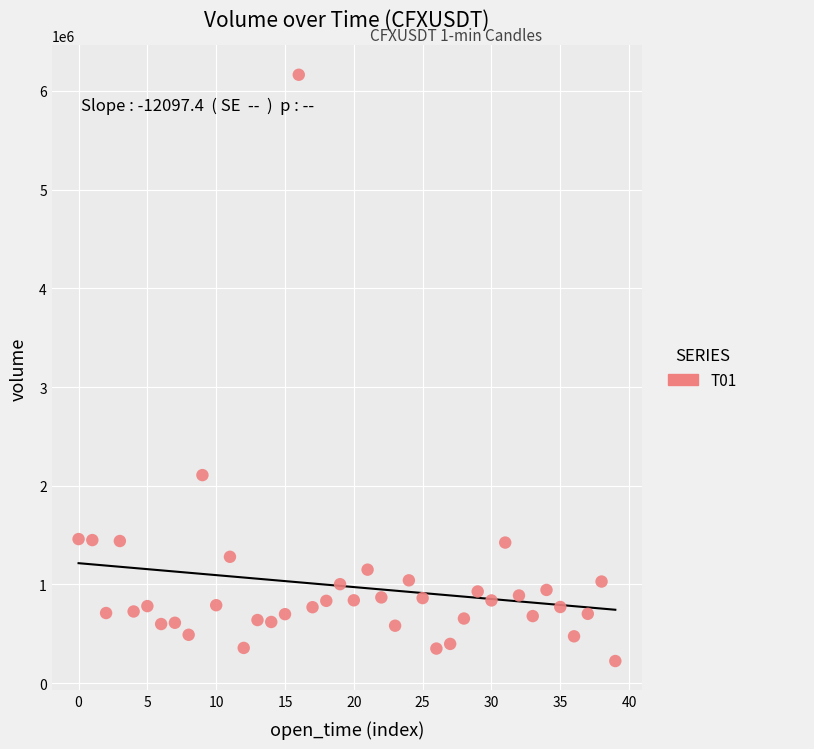

What is the range of Y values (max minus min)?

5939204